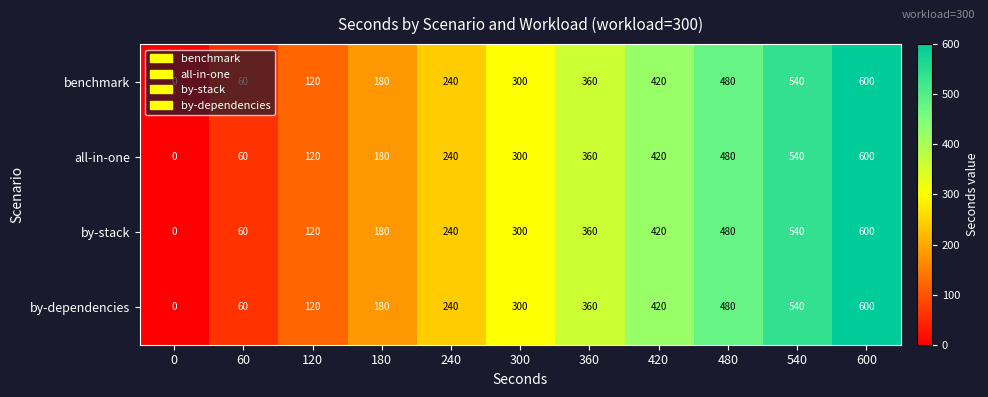

What is the total value across all series at 120?

480